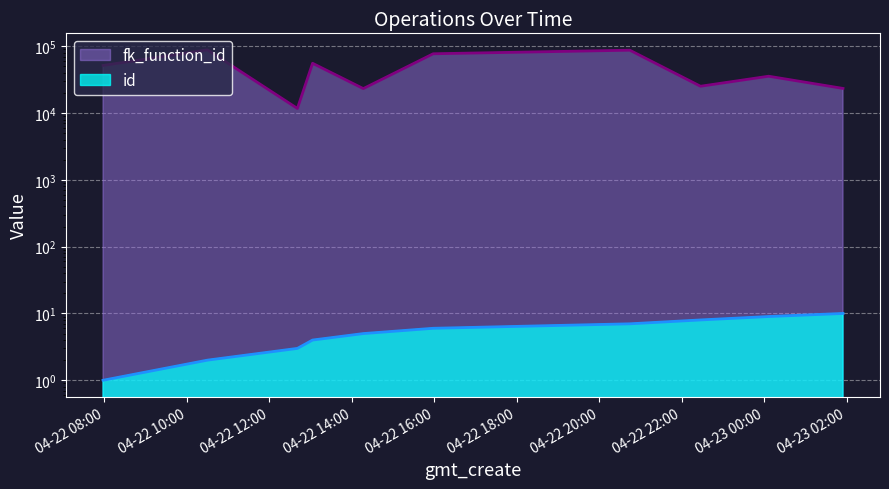

At which category does the chart reach its peak across all series?

2020-04-22T10:29:56